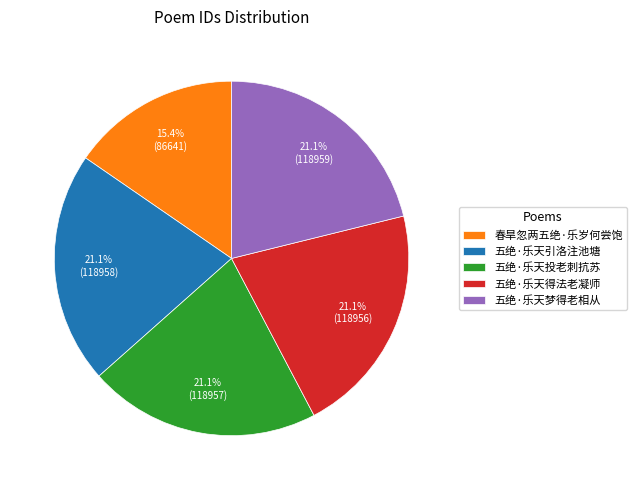

Which category has the smallest portion of the pie?

春旱忽两五绝·乐岁何尝饱